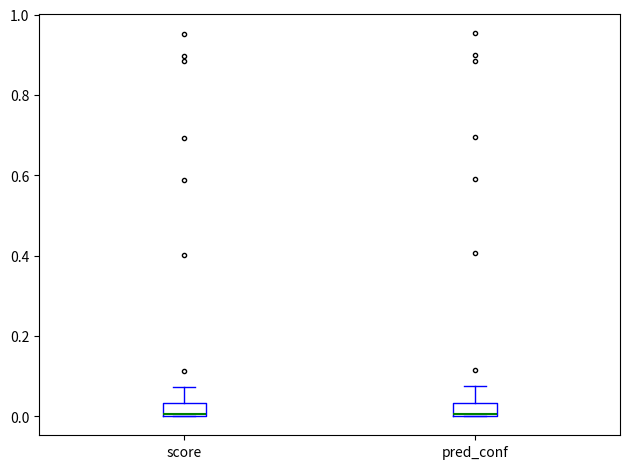

Reading left to right, read every box against the y-axis: the position of its median line, the range the box covers, and the ends of its whiskers. The values are not printed on the chart, so give them approximately, as read against the axis.

score: median 0.00 (drawn on the box's lower edge), box 0.00 to 0.04, whiskers 0.00 to 0.08
pred_conf: median 0.00, box 0.00 to 0.04, whiskers 0.00 to 0.08